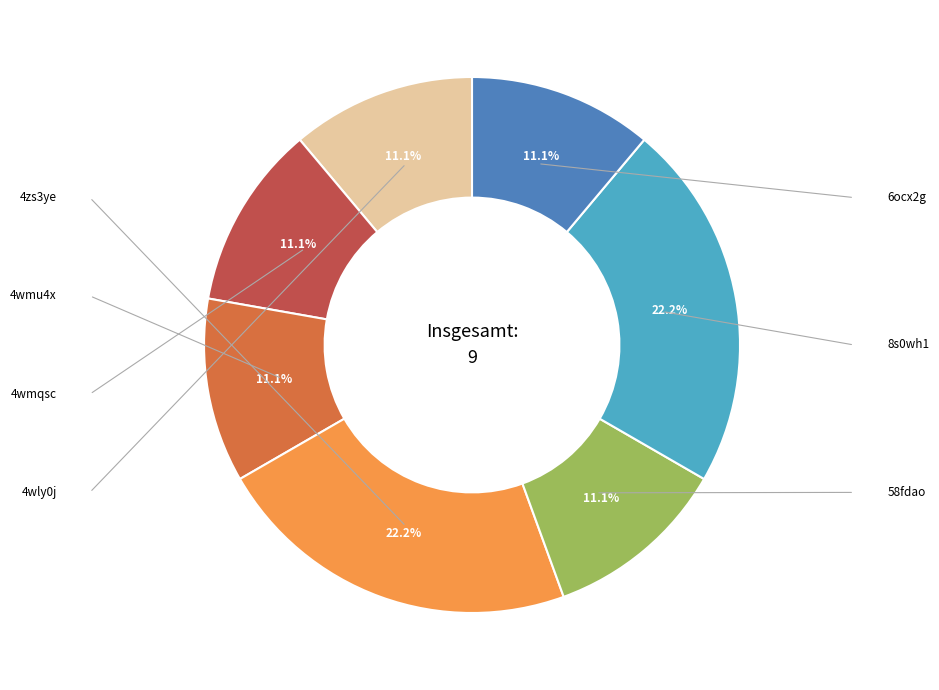

Is there a majority slice in this chart?

No